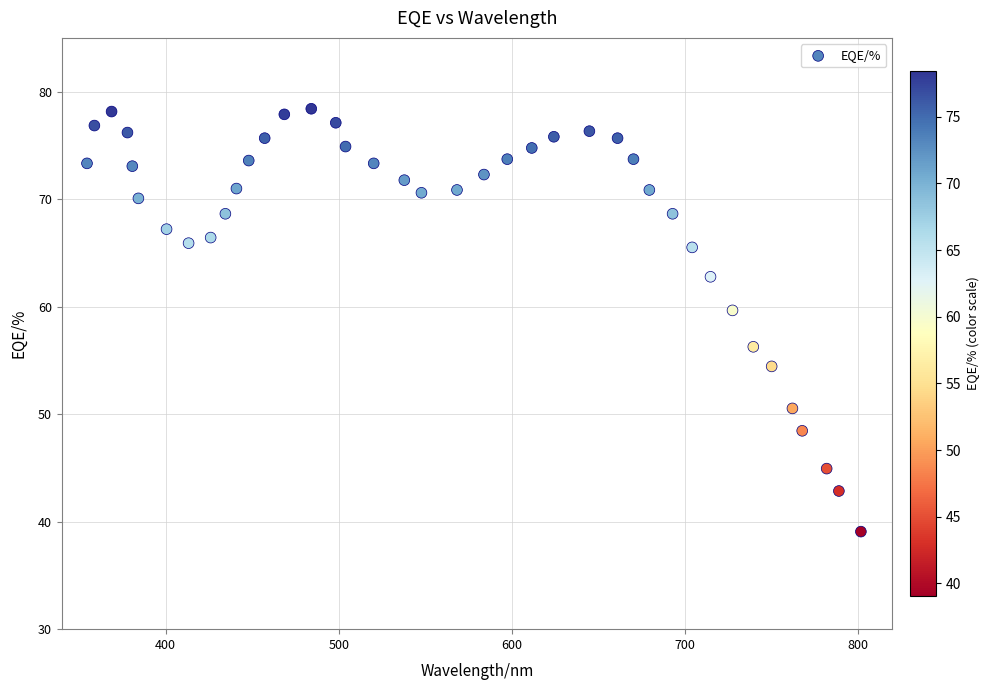

What is the range of Y values (max minus min)?

39.3